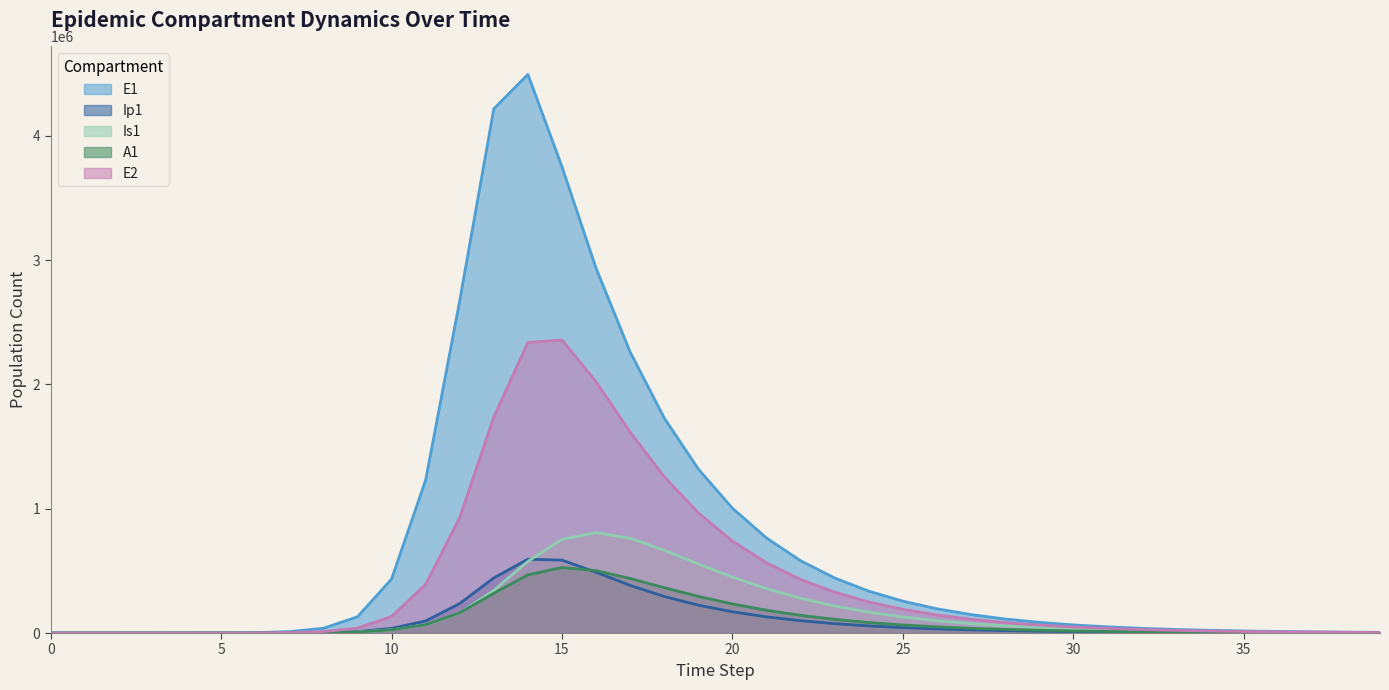

True or false: E2 has a value of 53821.2 at 9.

False